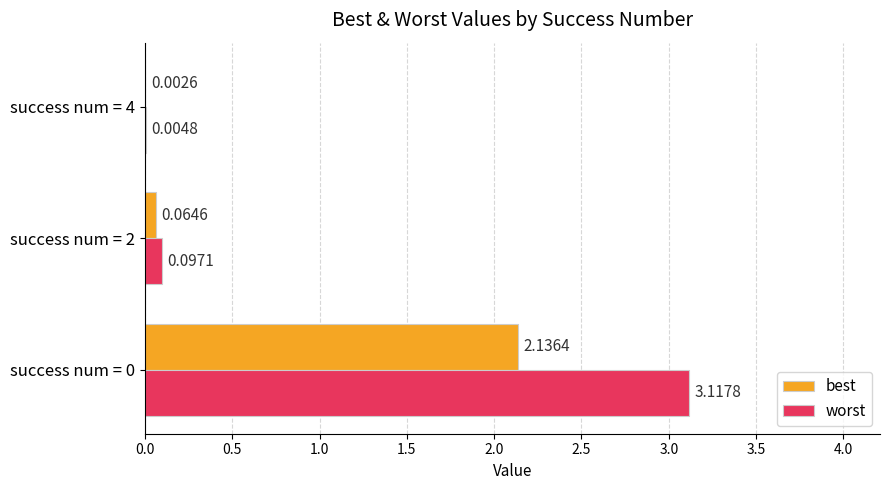

What is the total value across all series at success num = 0?

5.3